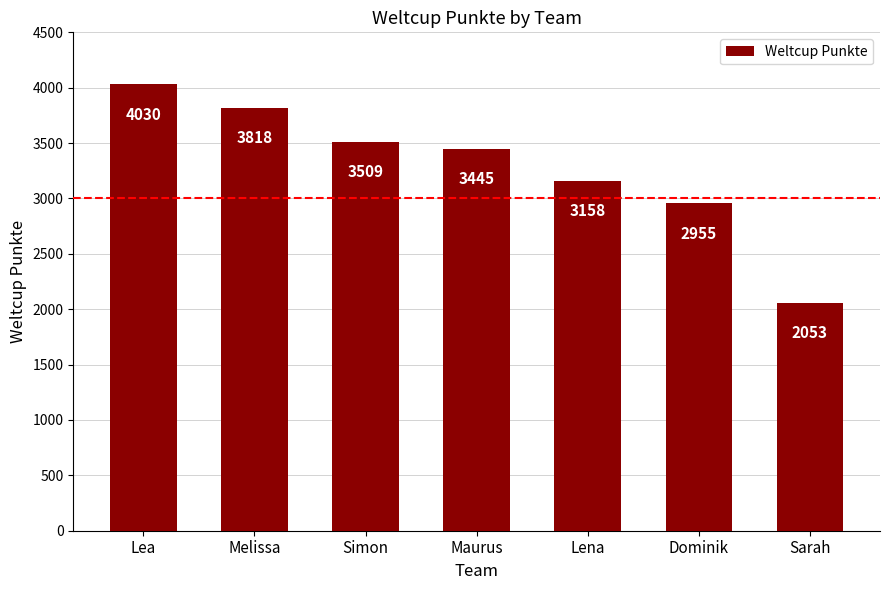

What is the value of the 4th bar from the left?

3445